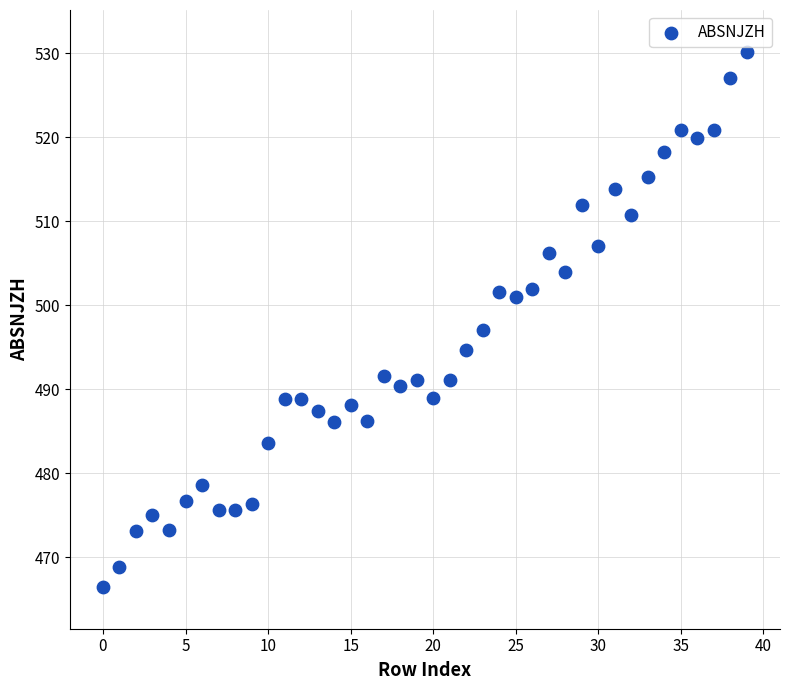

What Y value in the scatter plot is closest to 498?

497.1